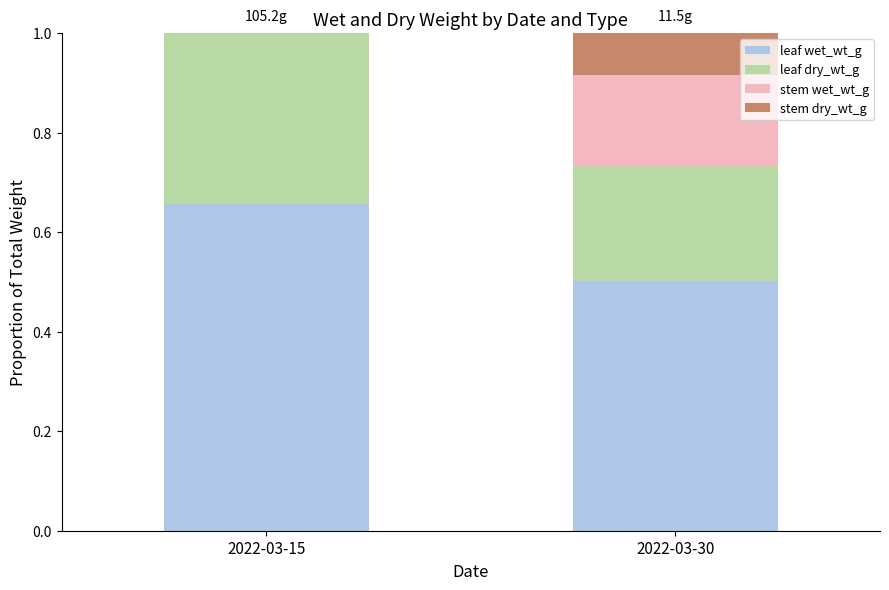

True or false: leaf wet_wt_g has a value of 1.2 at 2022-03-15.

False